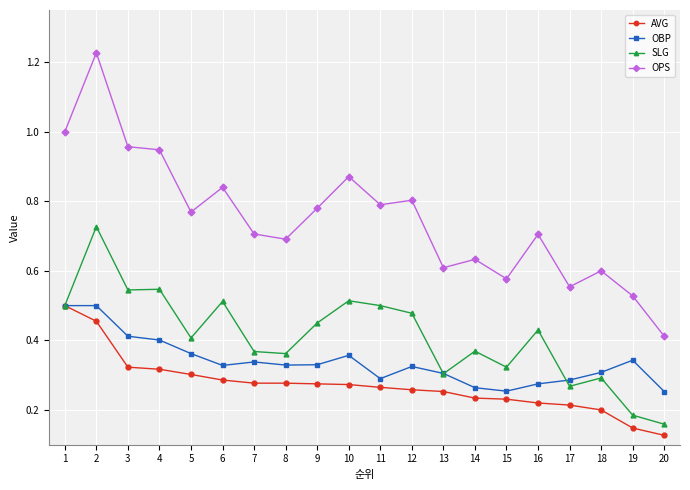

Which category has the lowest value across all series?

20